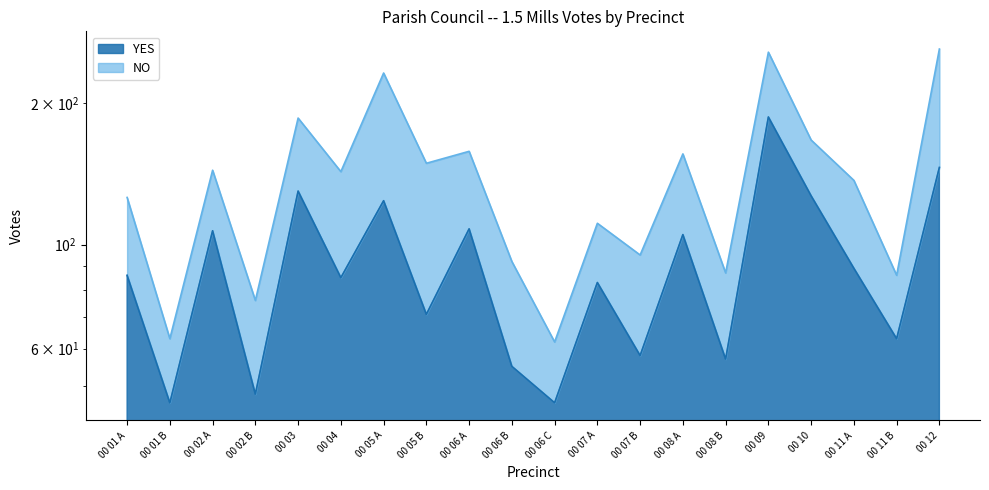

What is the label of the 8th point from the left?

00 05 B